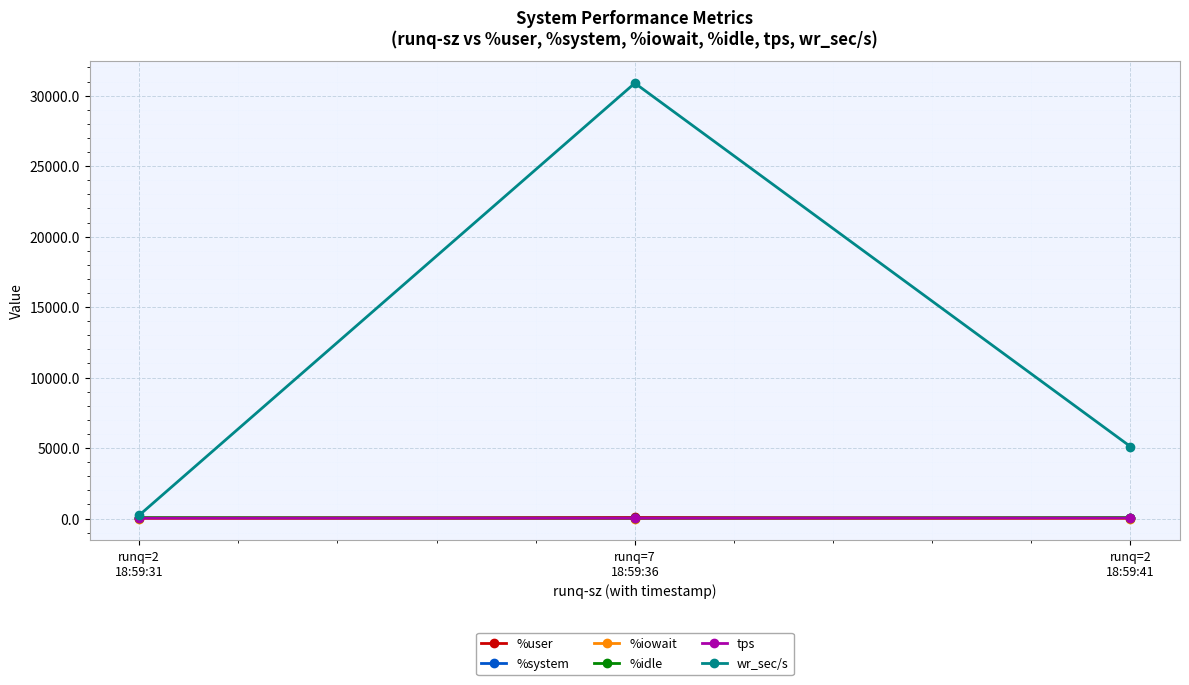

What is the sum of all wr_sec/s values?

36229.4